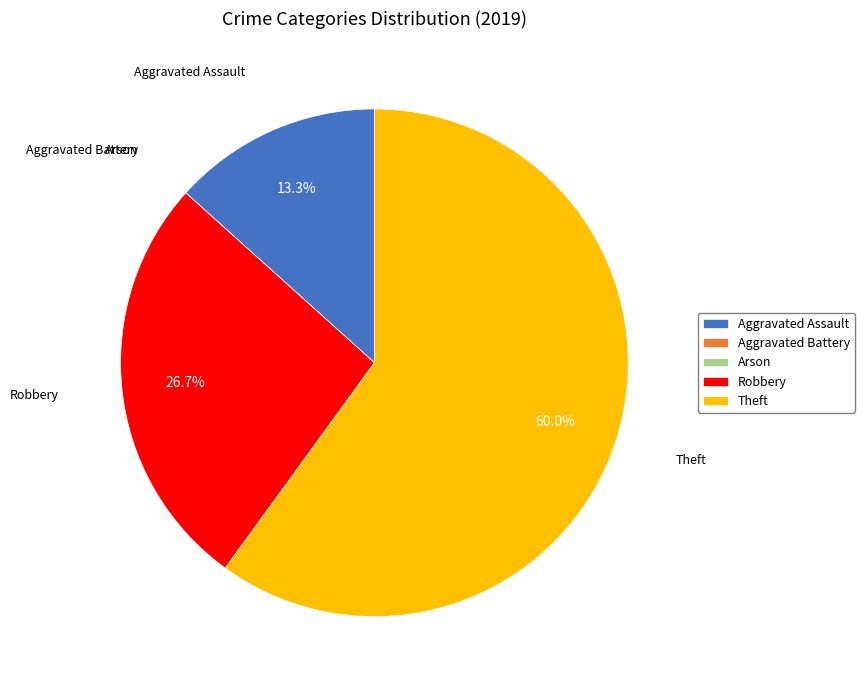

To the nearest percent, what is the average slice percentage?

20%